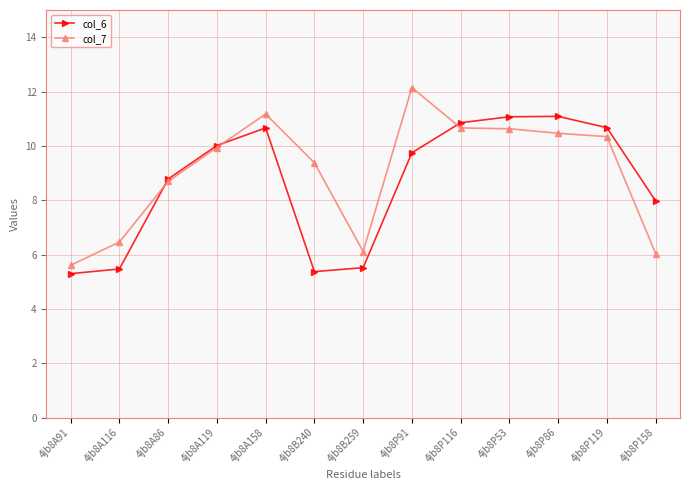

The value of col_6 at 4jb8A91 is 7.1. True or false?

False